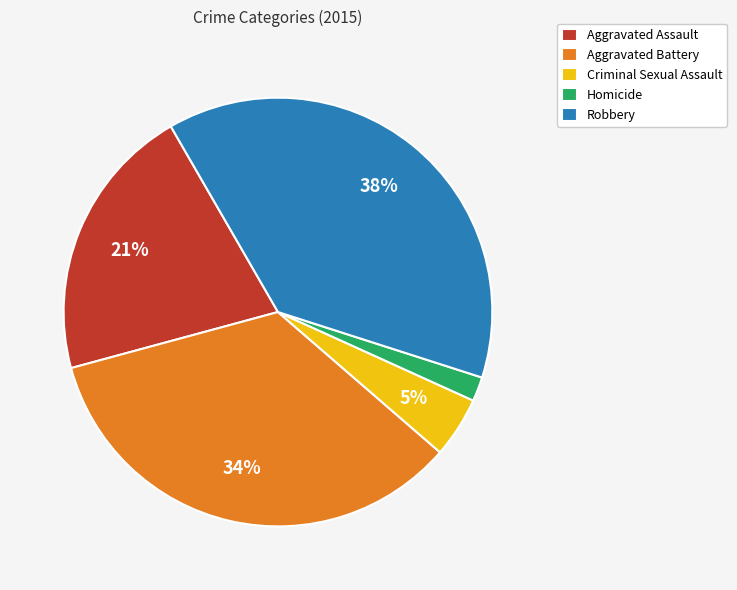

Combined, do Robbery and Criminal Sexual Assault account for over 50%?

No